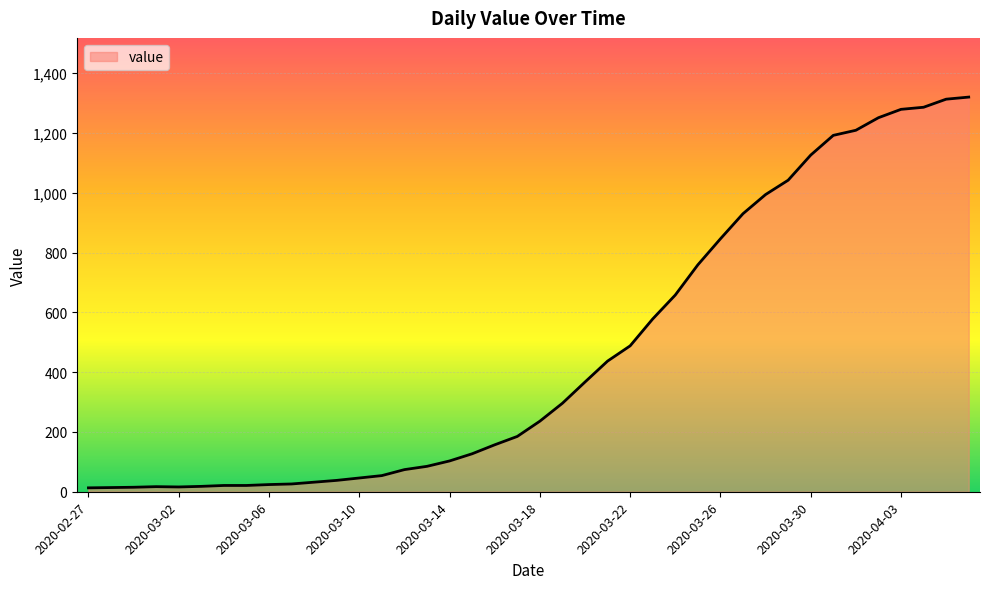

What is the difference between the maximum and minimum values?

1307